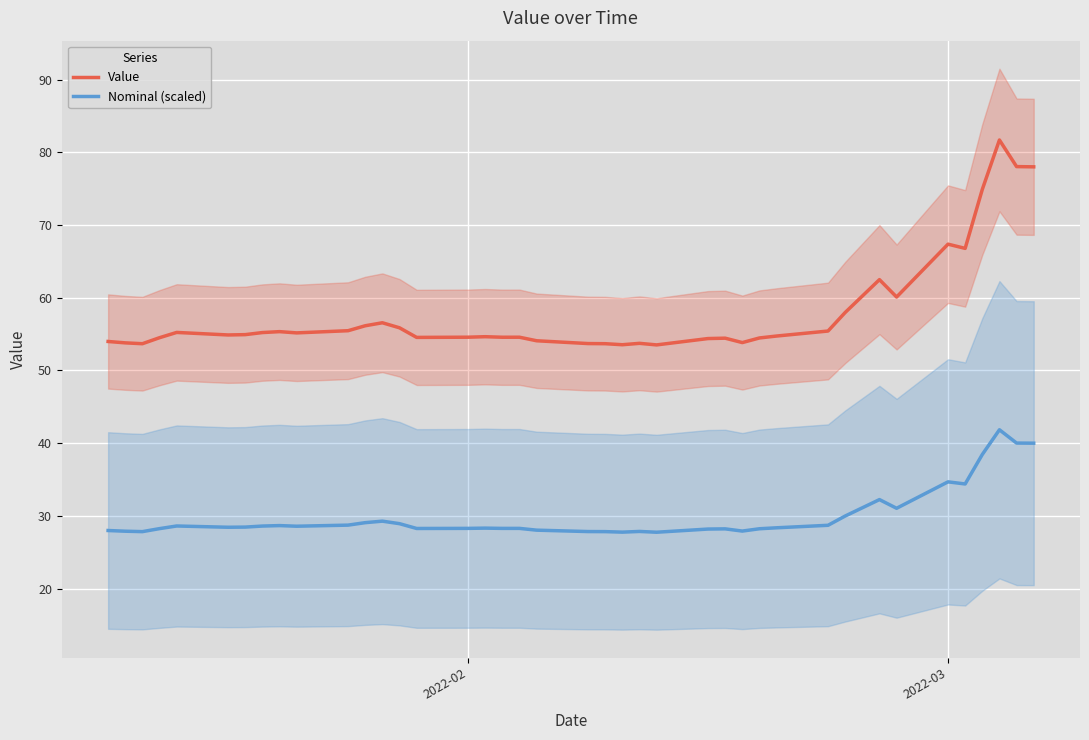

What is the value of the Nominal (scaled) point at the 9th from the left?

28.7